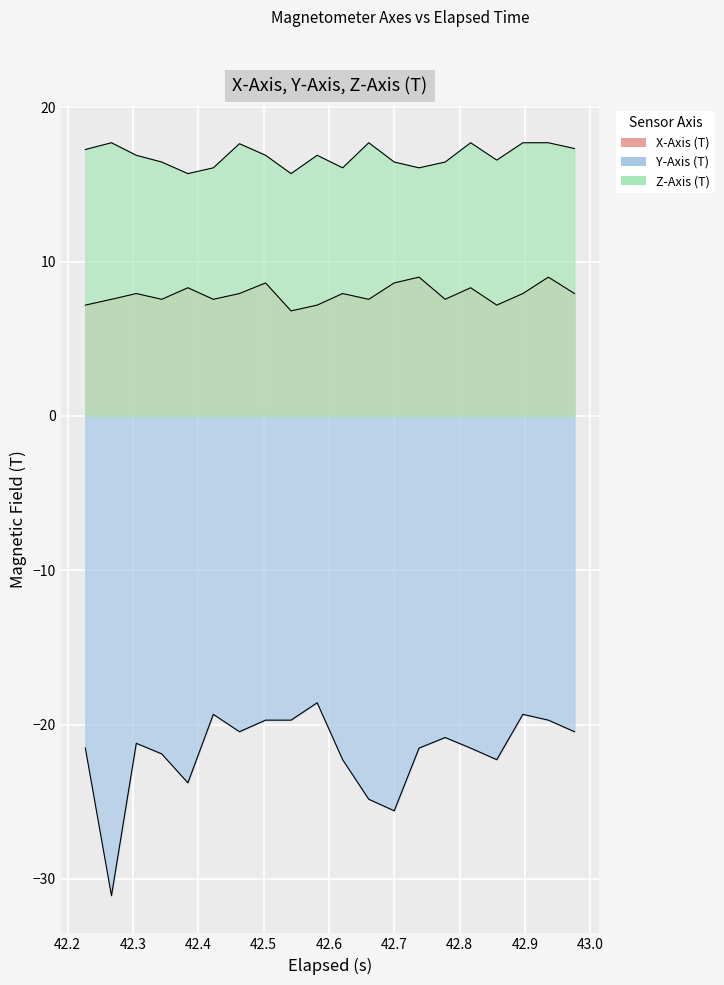

True or false: Y-Axis (T) and Z-Axis (T) cross at least once.

False